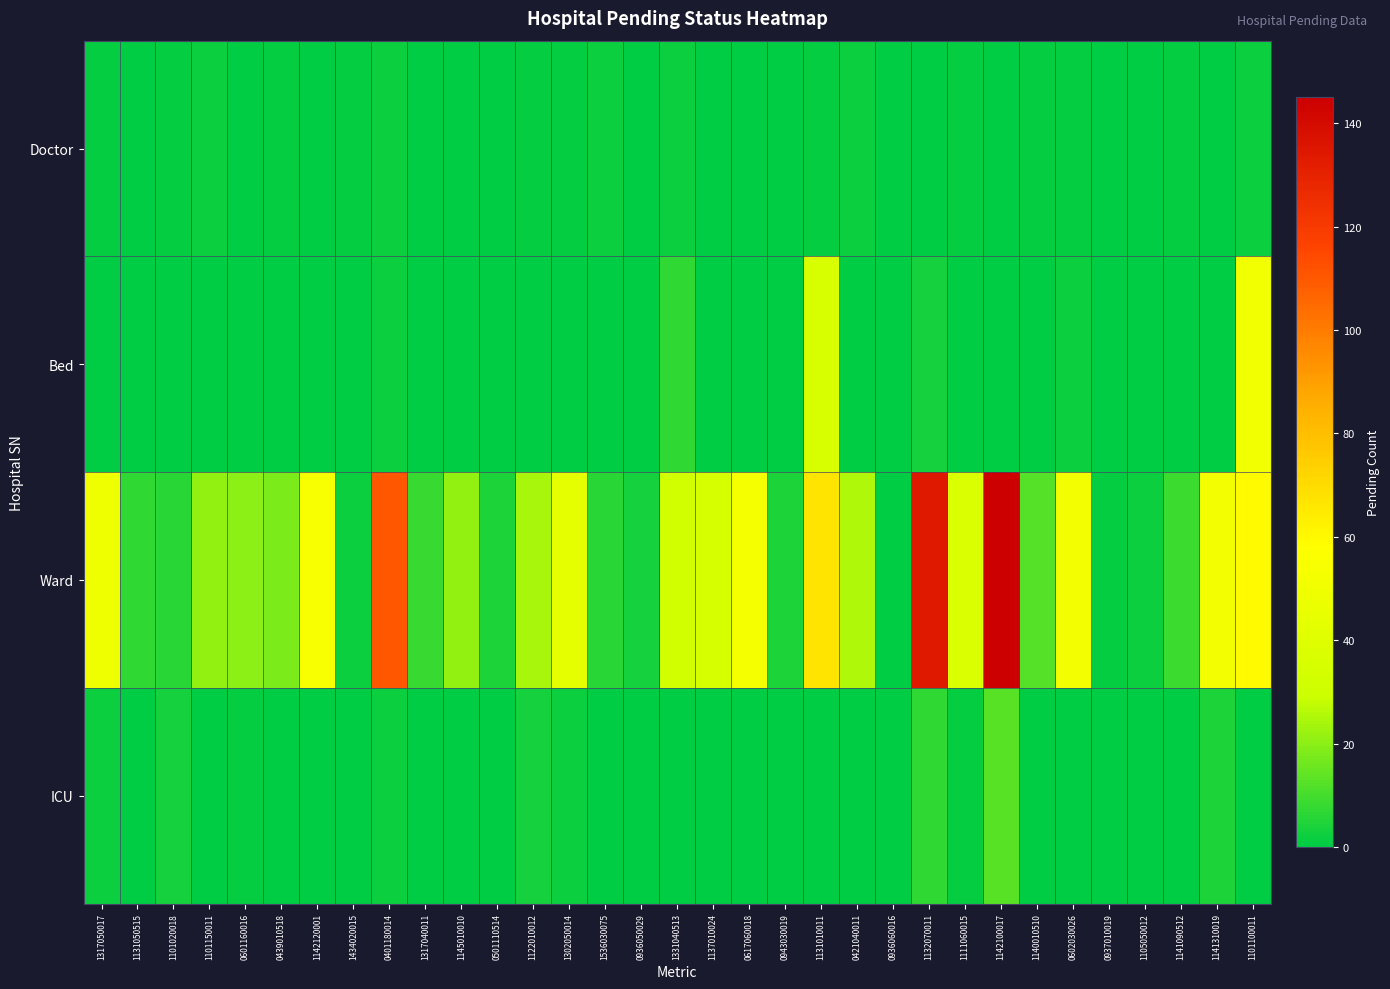

Which label corresponds to the largest value in the chart?

1142100017